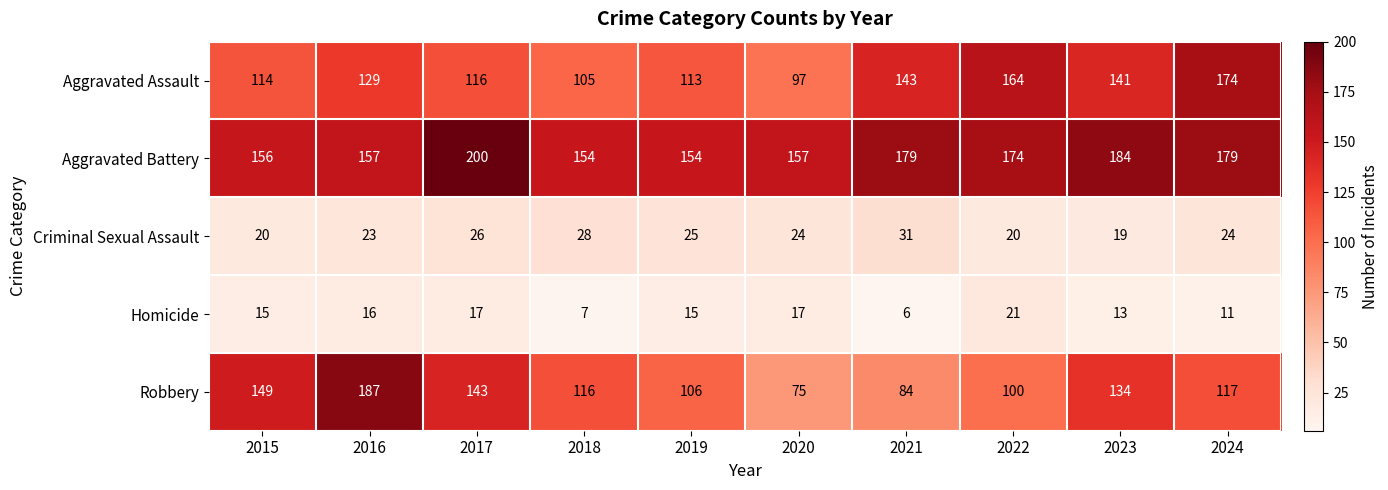

How many data points does each series have?

10